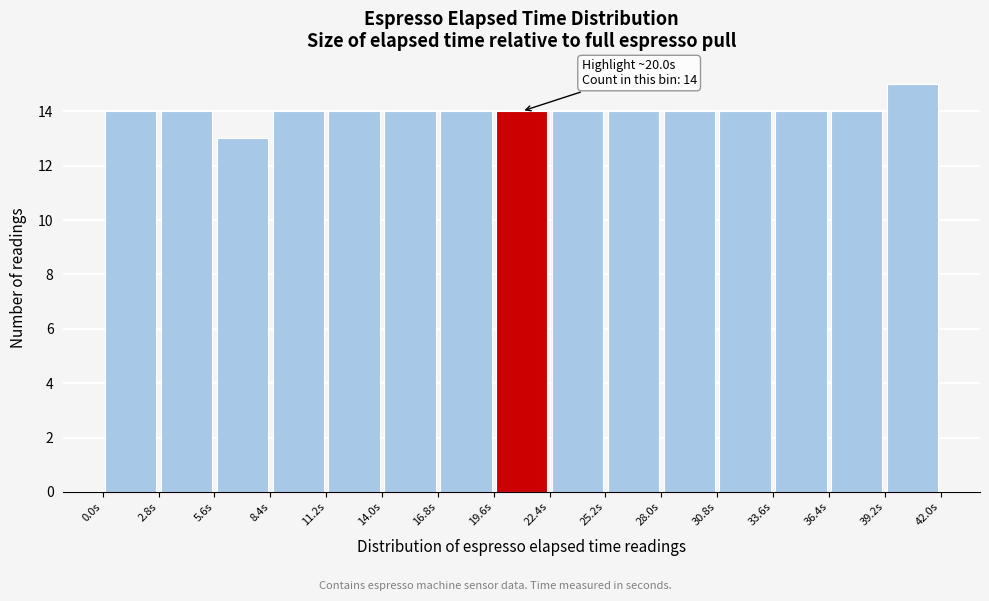

Over which range of the x-axis is the bar tallest?

39.2 to 42.0